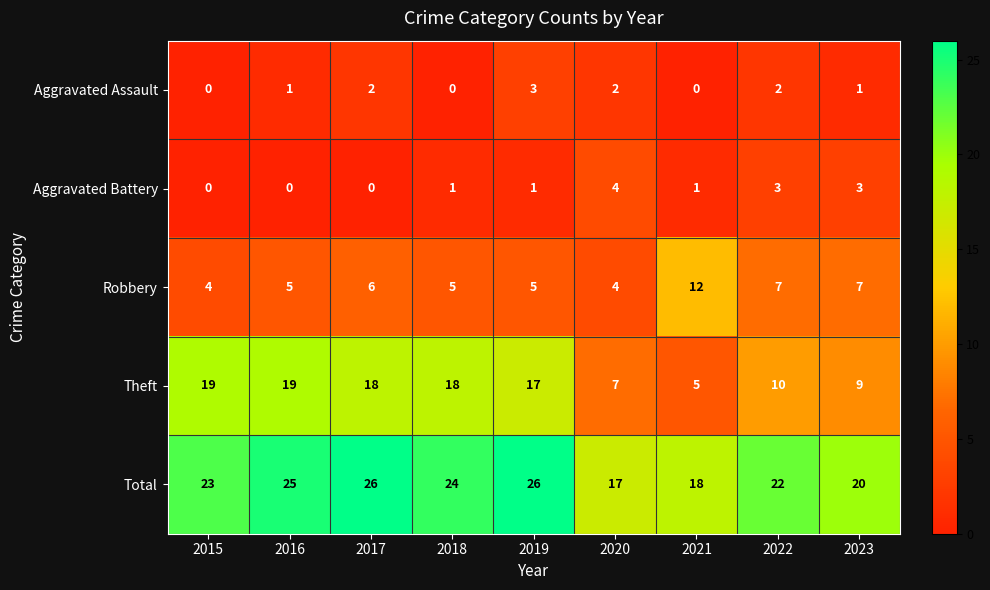

Which category has the highest value in the Aggravated Battery series?

2020